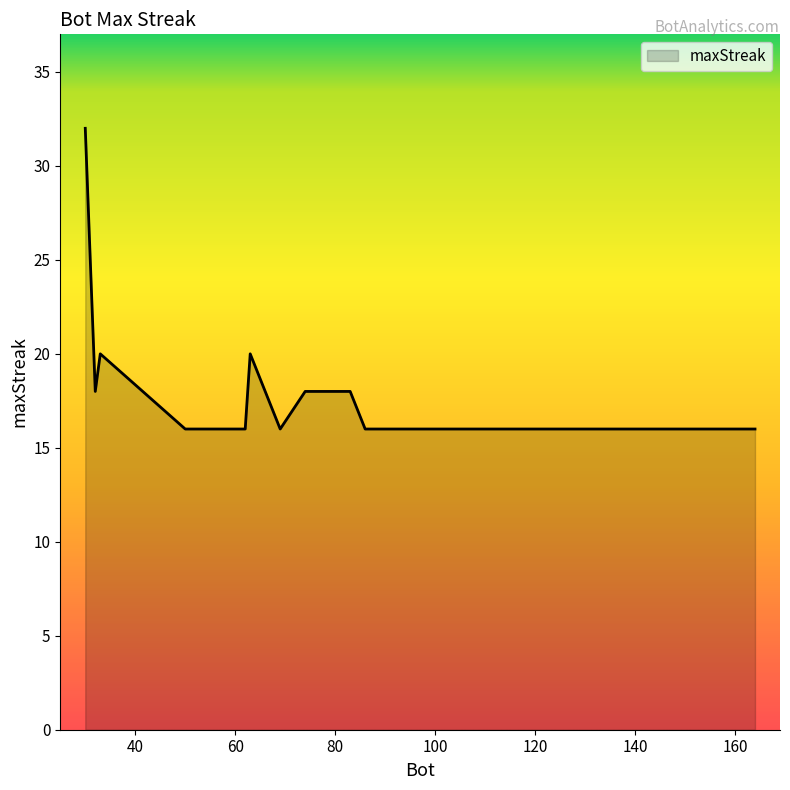

What is the minimum value shown in the chart?

16